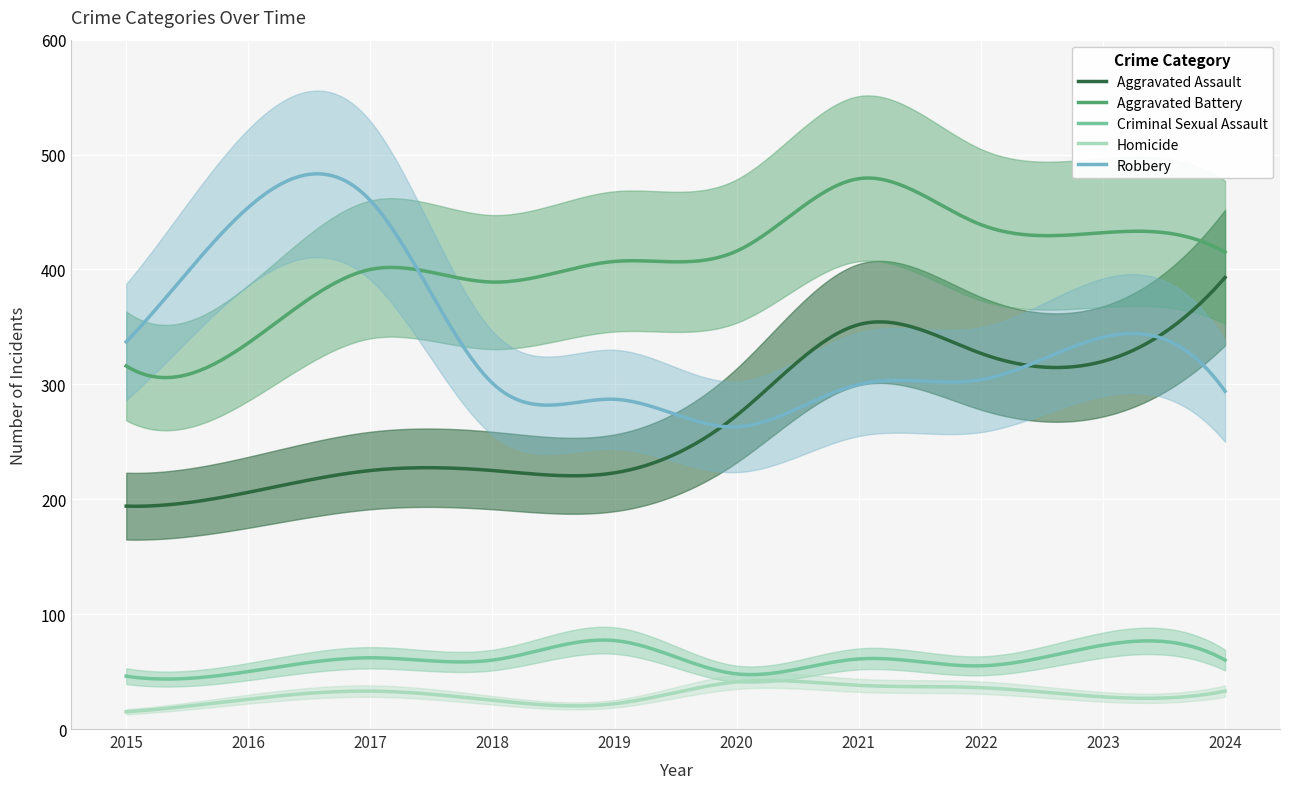

Where do Aggravated Battery and Robbery first cross each other?

2017 and 2018